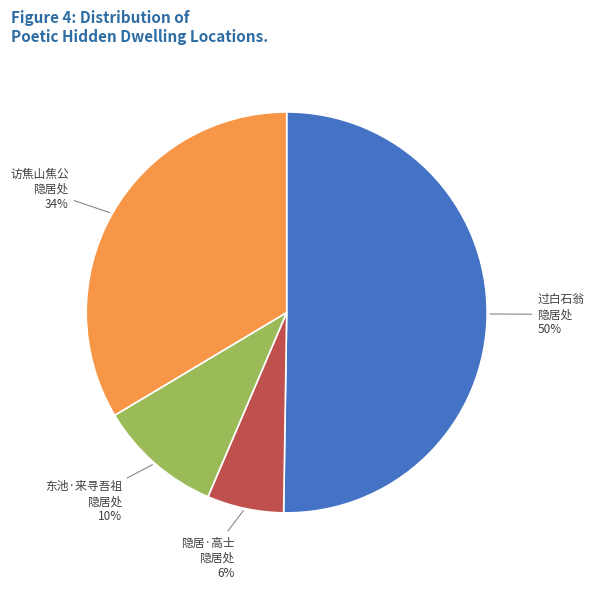

To the nearest percent, what is the average slice percentage?

25%